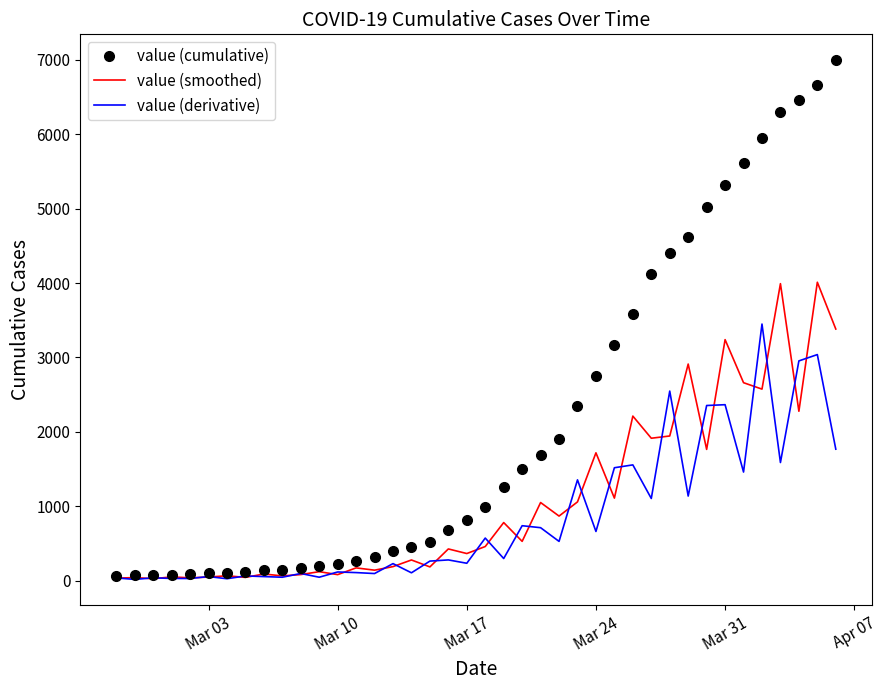

List the series in order of their overall mean, highest first.

value (cumulative), value (smoothed), value (derivative)